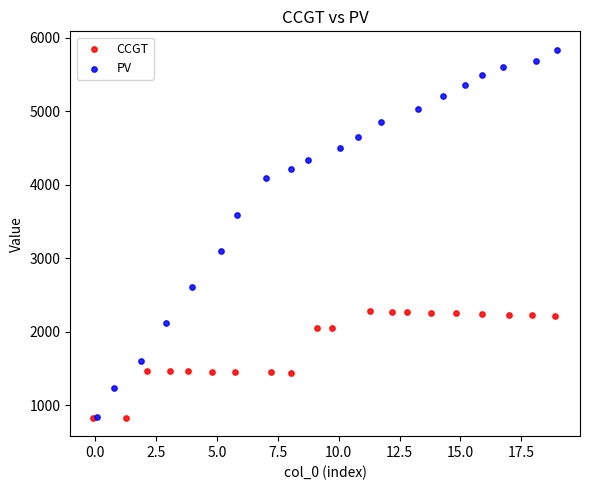

Which series contains the highest Y value?

PV